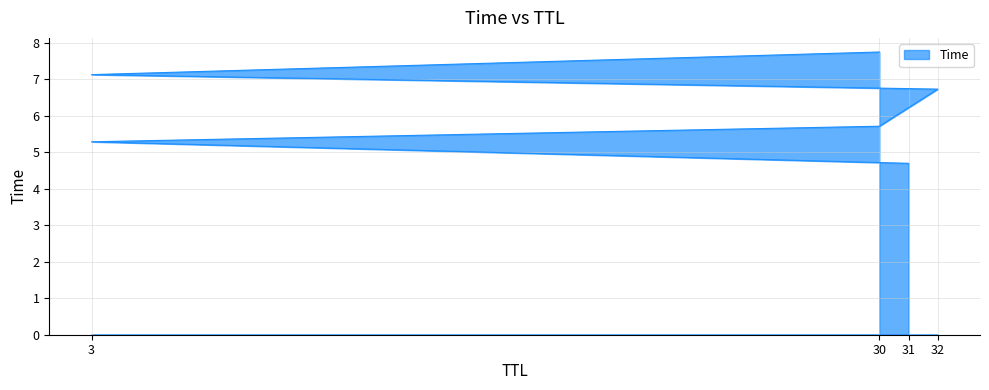

Reading left to right, transcribe all the data shown in this chart.

31=4.7	3=5.3	30=5.7	32=6.7	3=7.1	30=7.7